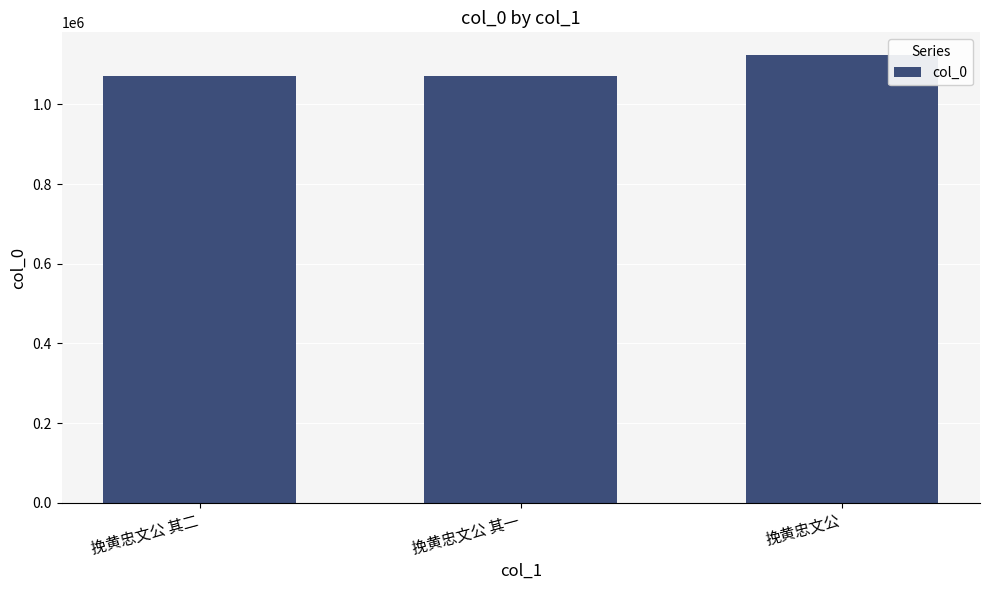

What is the minimum value shown in the chart?

1071188